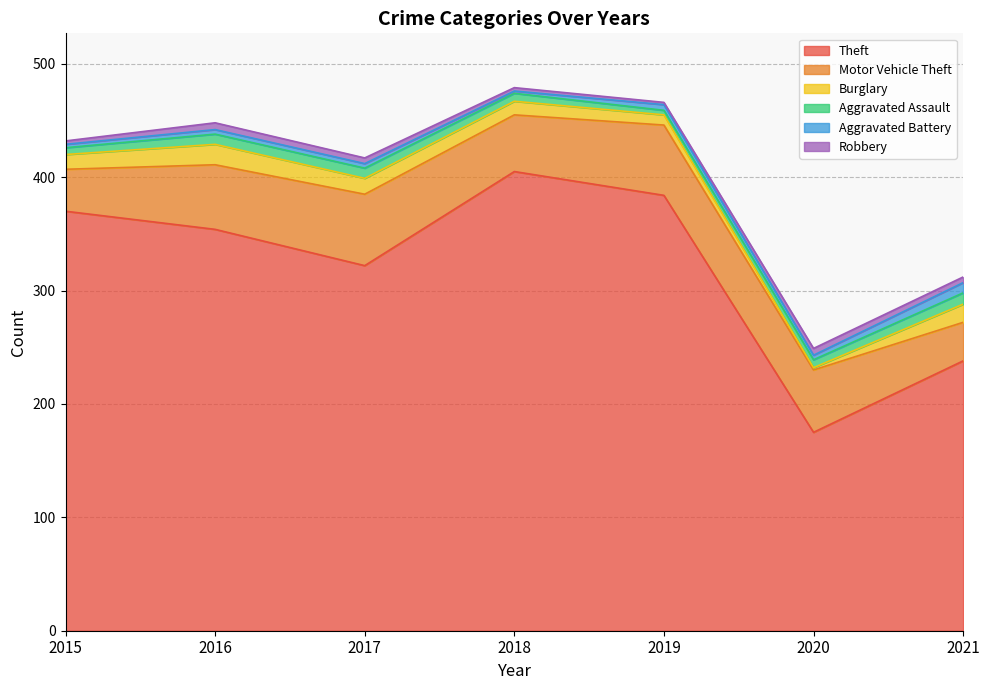

At which category is the sum across all series the highest?

2018